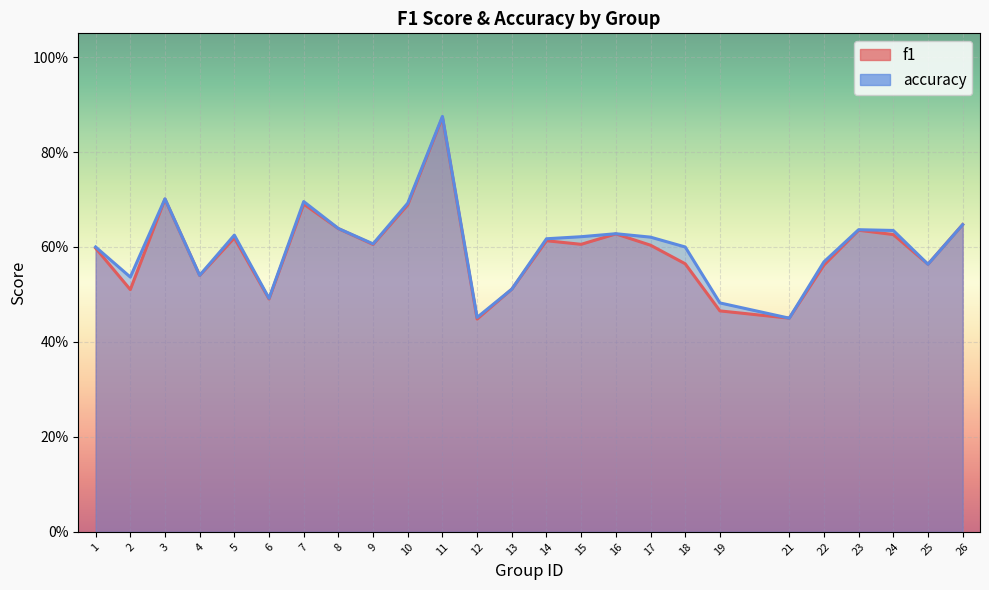

At which label does f1 reach its peak?

11